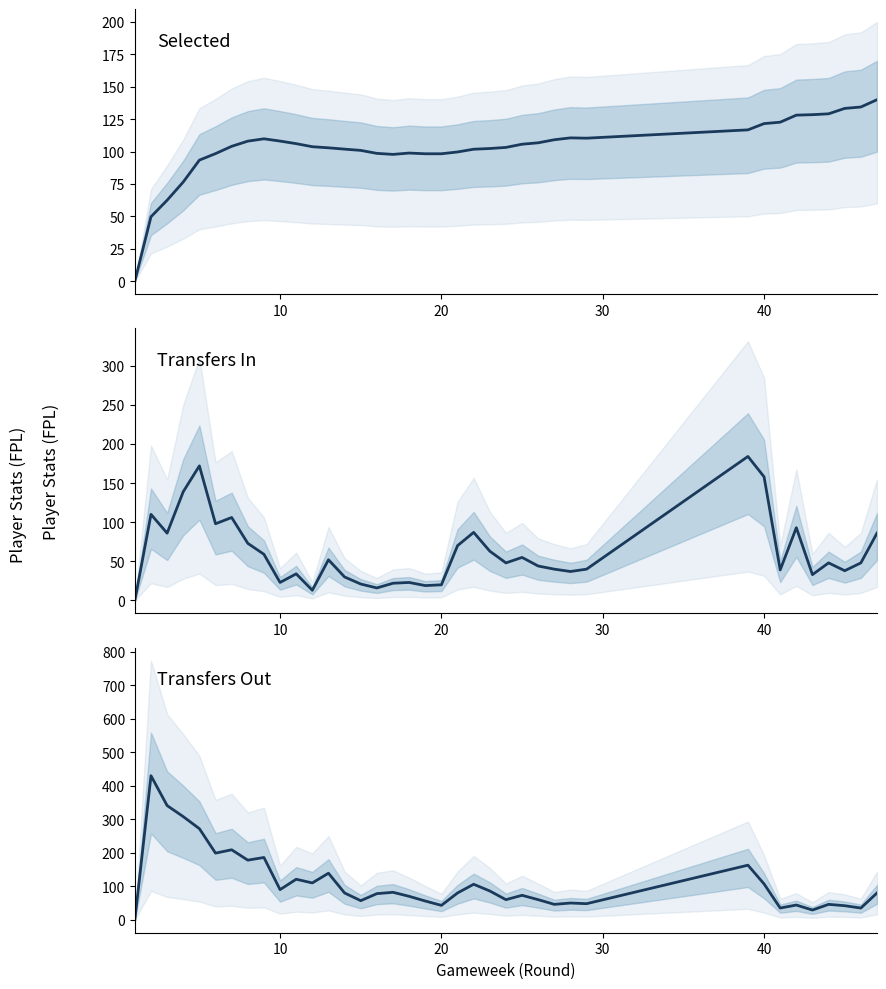

Reading left to right, transcribe all the data shown in this chart.

selected: 0.0	49.7	62.4	76.5	93.4	98.4	104.0	108.0	109.8	108.1	106.1	103.7	102.9	101.9	100.9	98.6	97.8	98.8	98.3	98.3	99.7	101.8	102.3	103.2	105.7	106.8	109.1	110.6	110.3	116.7	121.6	122.7	128.1	128.5	129.1	133.3	134.4	140.0
transfers_in: 0.0	110.0	86.0	139.0	172.0	98.0	106.0	73.0	59.0	23.0	34.0	13.0	52.0	30.0	21.0	16.0	22.0	23.0	19.0	20.0	70.0	87.0	63.0	48.0	55.0	44.0	40.0	37.0	40.0	184.0	158.0	39.0	93.0	33.0	48.0	38.0	48.0	86.0
transfers_out: 0.0	430.0	341.0	308.0	272.0	199.0	209.0	178.0	186.0	90.0	121.0	110.0	139.0	80.0	57.0	78.0	82.0	70.0	56.0	43.0	80.0	106.0	86.0	60.0	73.0	60.0	46.0	50.0	48.0	163.0	107.0	35.0	44.0	29.0	46.0	42.0	35.0	80.0